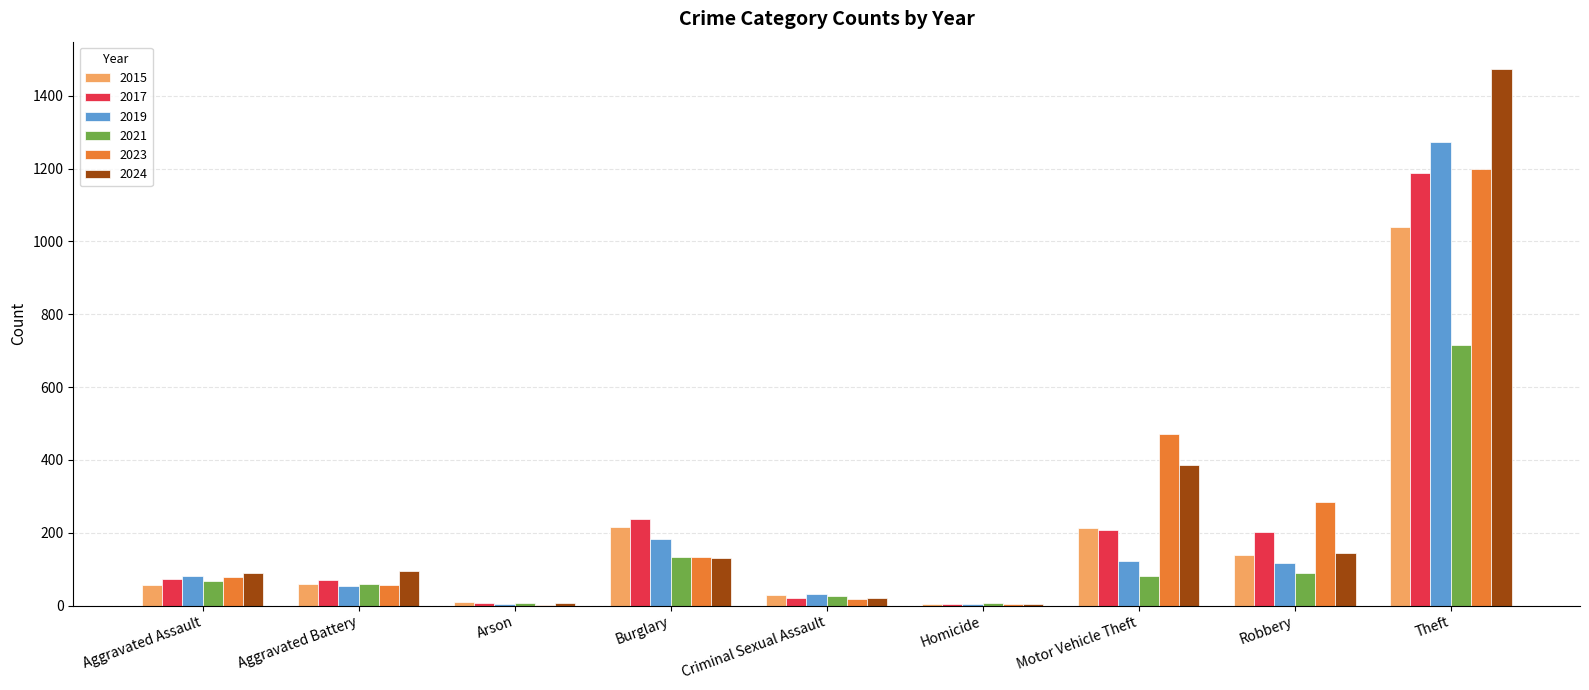

At which label is 2021 closest to 361?

Burglary